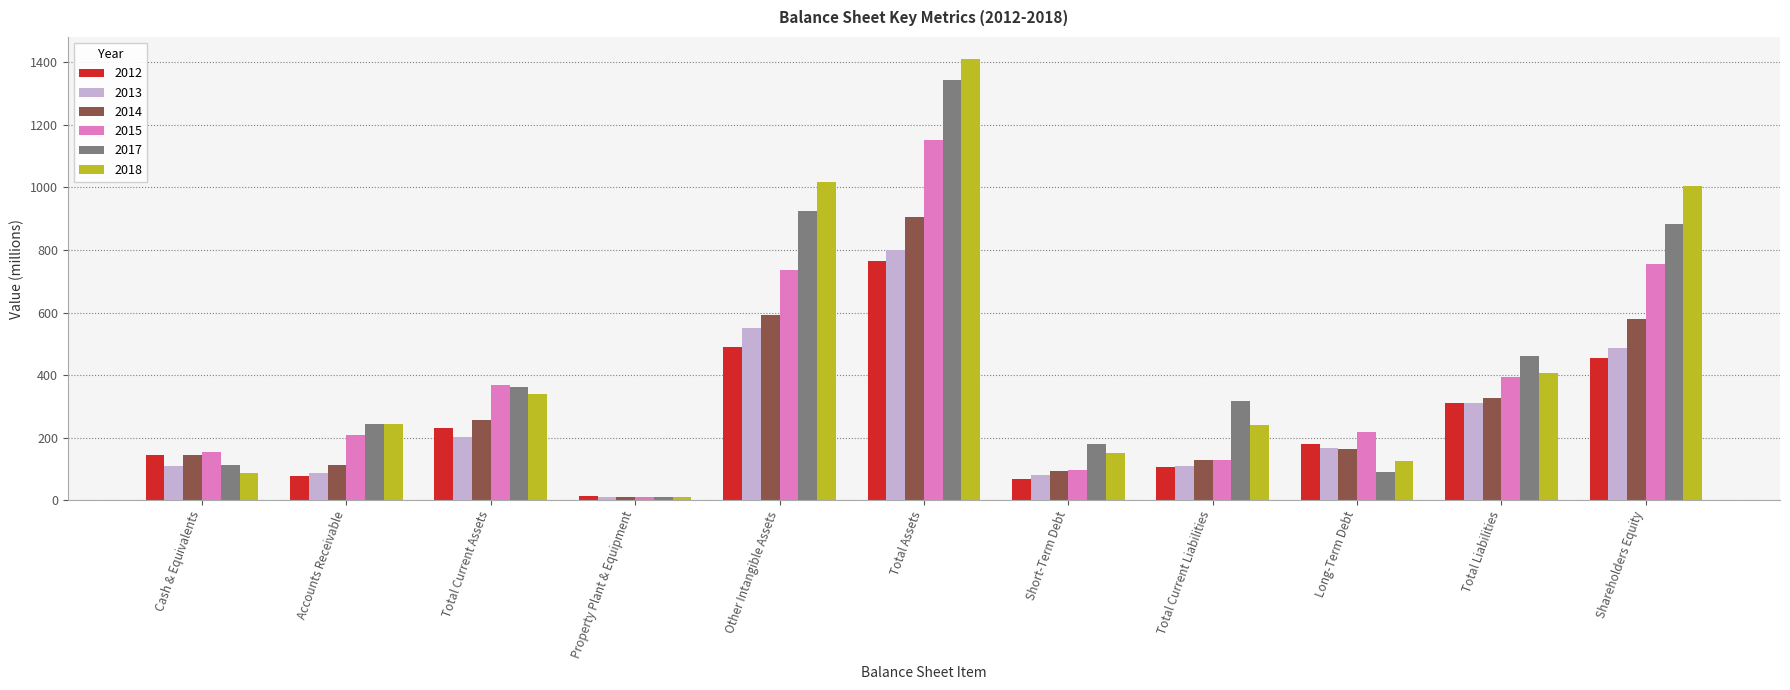

What is the total value across all series at Total Liabilities?

2212